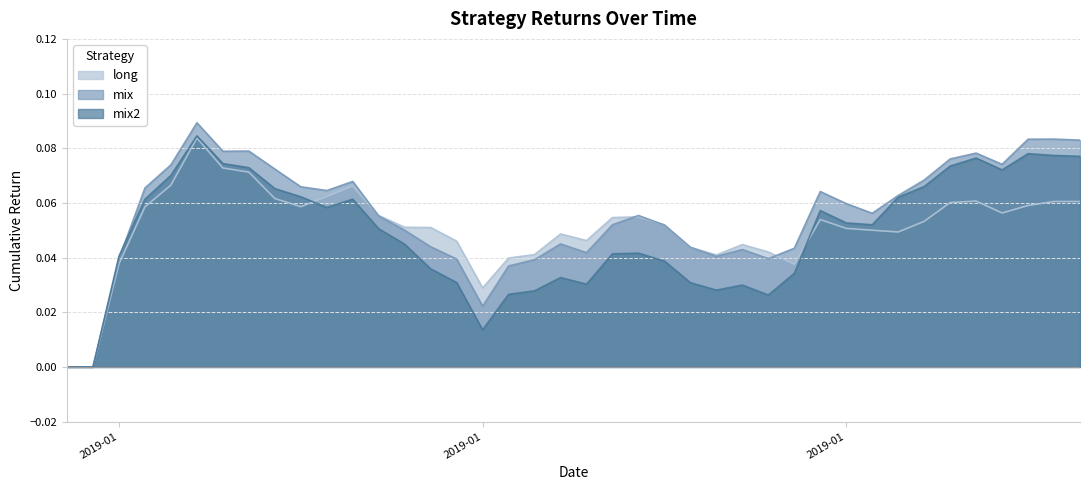

What is the difference between the second highest and second lowest values in the long series?

0.1